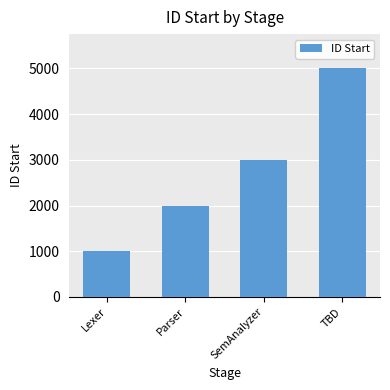

What is the label of the 2nd bar from the right?

SemAnalyzer